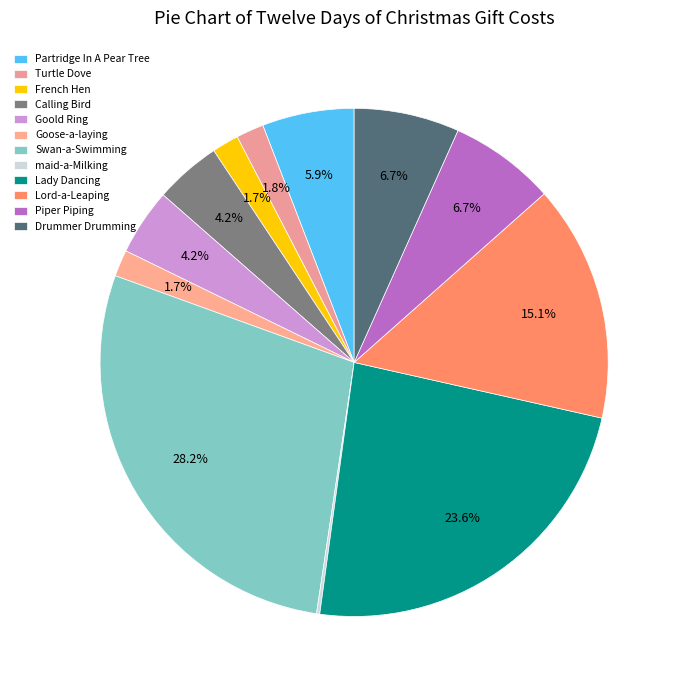

Rank the categories by value from lowest to highest.

maid-a-Milking, Goose-a-laying, French Hen, Turtle Dove, Calling Bird, Goold Ring, Partridge In A Pear Tree, Drummer Drumming, Piper Piping, Lord-a-Leaping, Lady Dancing, Swan-a-Swimming